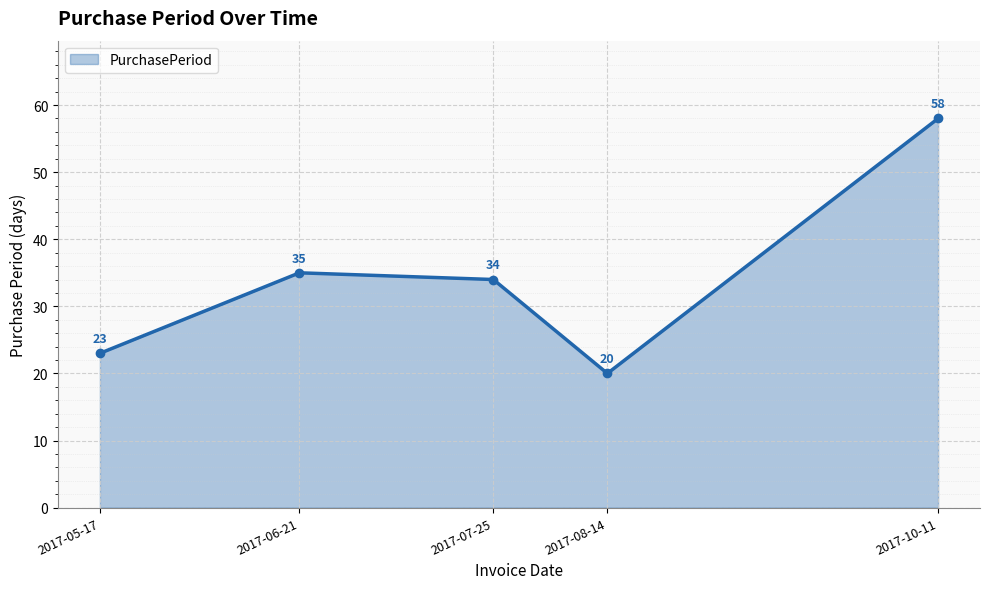

True or false: there are more than 1 points higher than both neighbors.

False